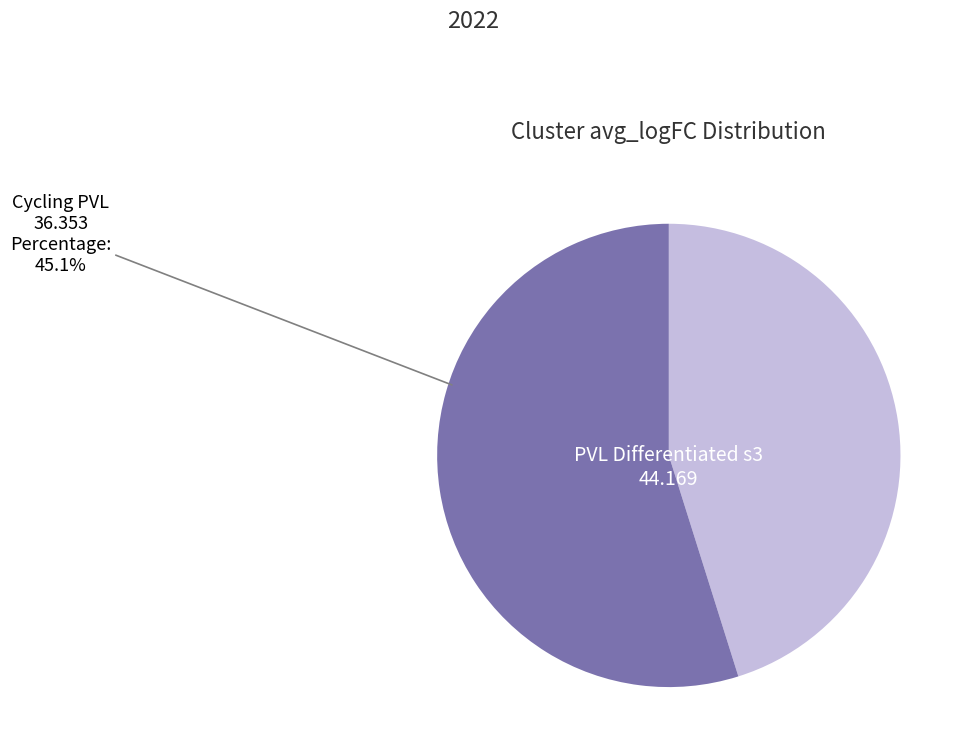

Is there any slice that represents more than half of the pie?

Yes